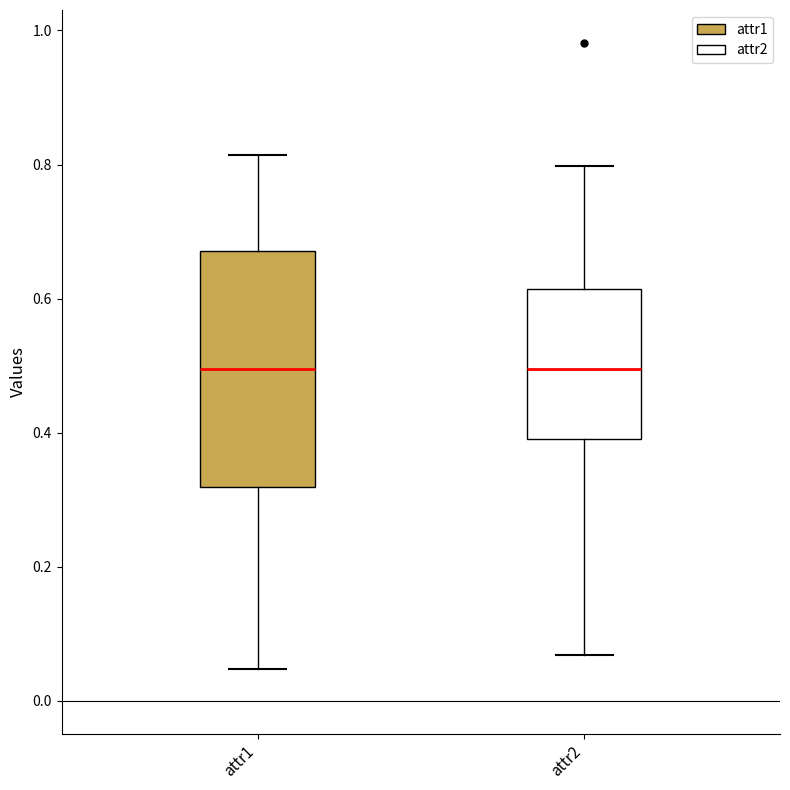

Reading left to right, read every box against the y-axis: the position of its median line, the range the box covers, and the ends of its whiskers. The values are not printed on the chart, so give them approximately, as read against the axis.

attr1: median 0.50, box 0.32 to 0.68, whiskers 0.04 to 0.82
attr2: median 0.50, box 0.40 to 0.62, whiskers 0.06 to 0.80